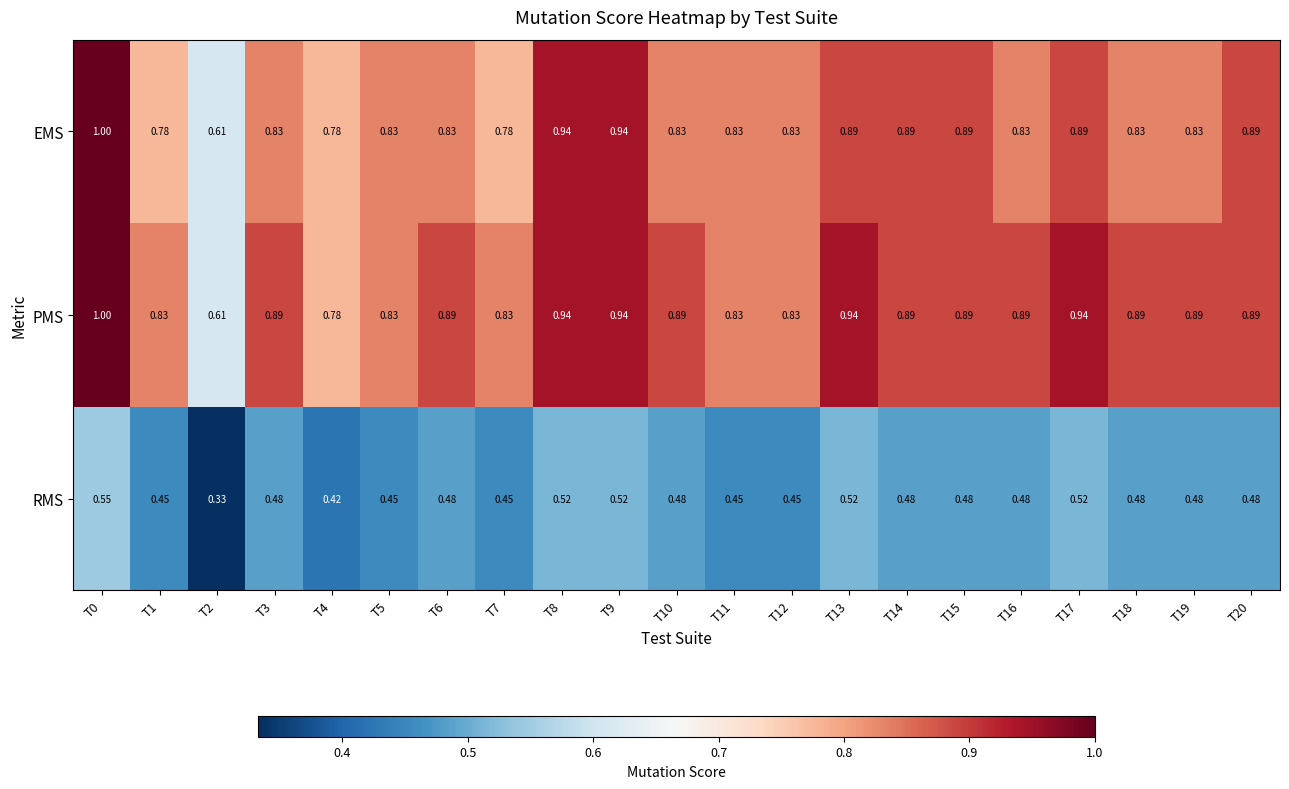

Which series changed the most between T7 and T15?

EMS